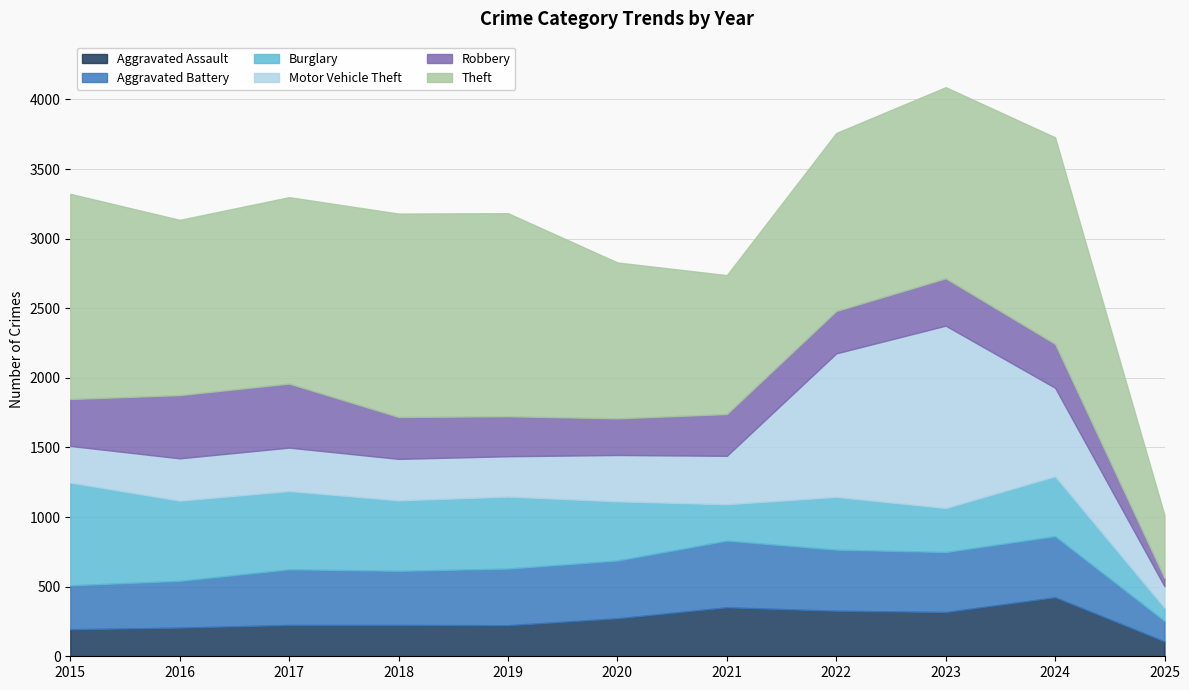

At how many categories does at least one series exceed 882?

10